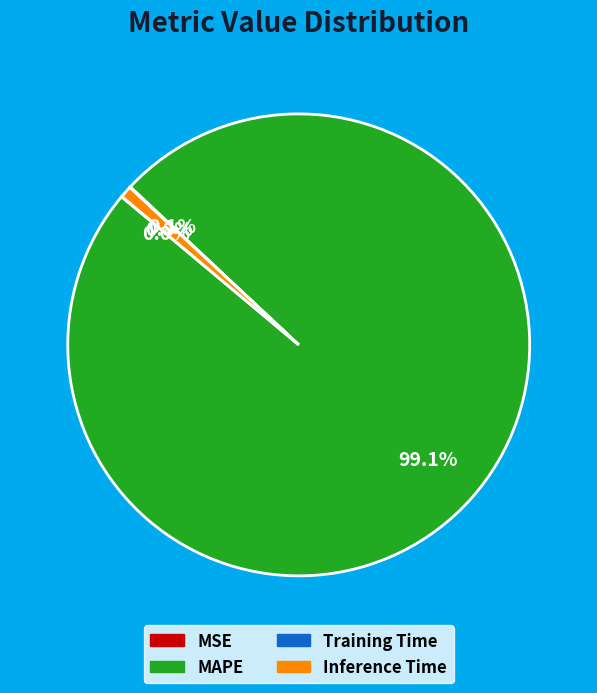

To the nearest percent, what is the average slice percentage?

25%